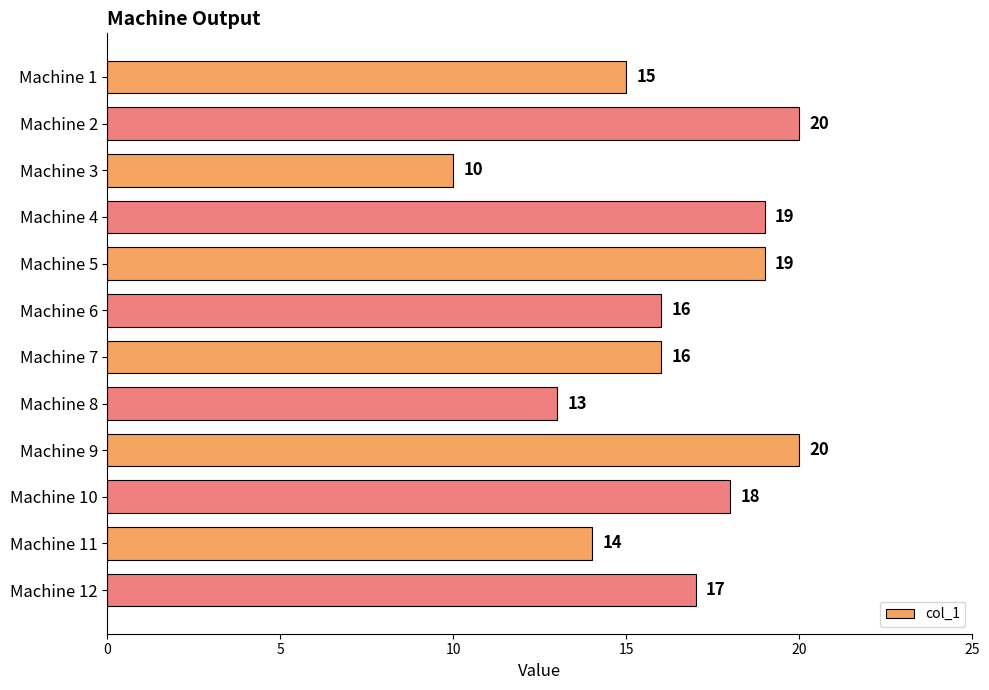

Which has a higher value, Machine 1 or Machine 12?

Machine 12